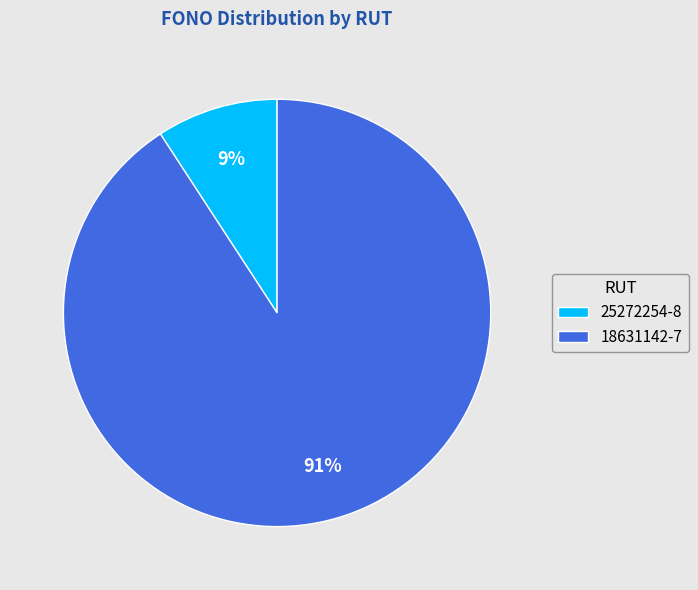

How many slices are in this pie chart?

2